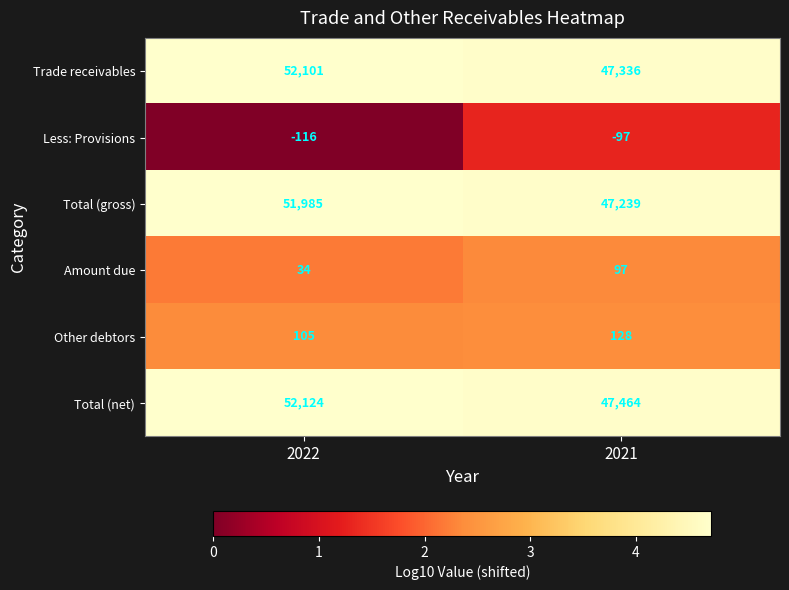

Which category has the highest value across all series?

2022